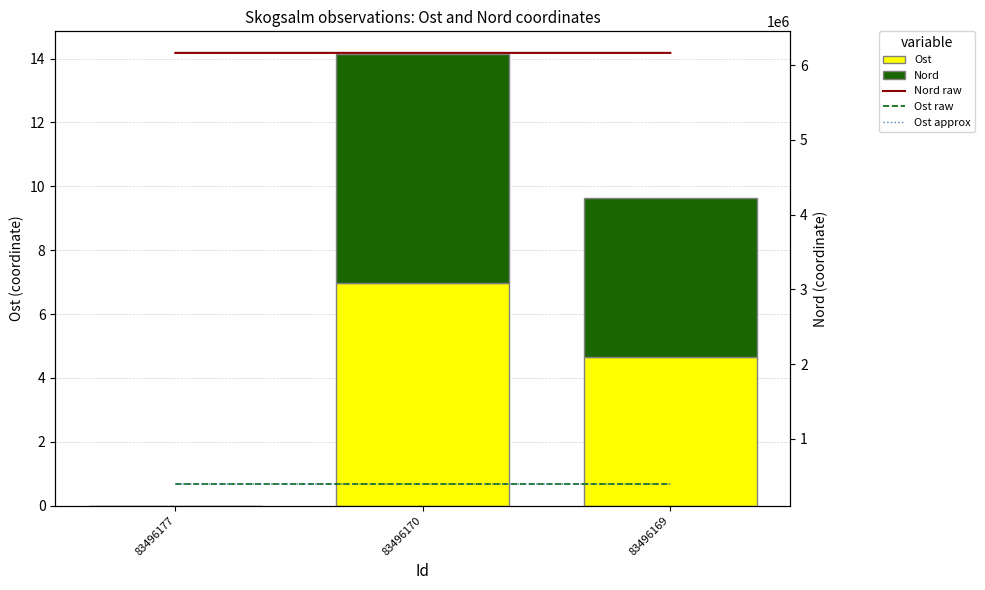

What is the maximum value shown in the chart?

6162416.0